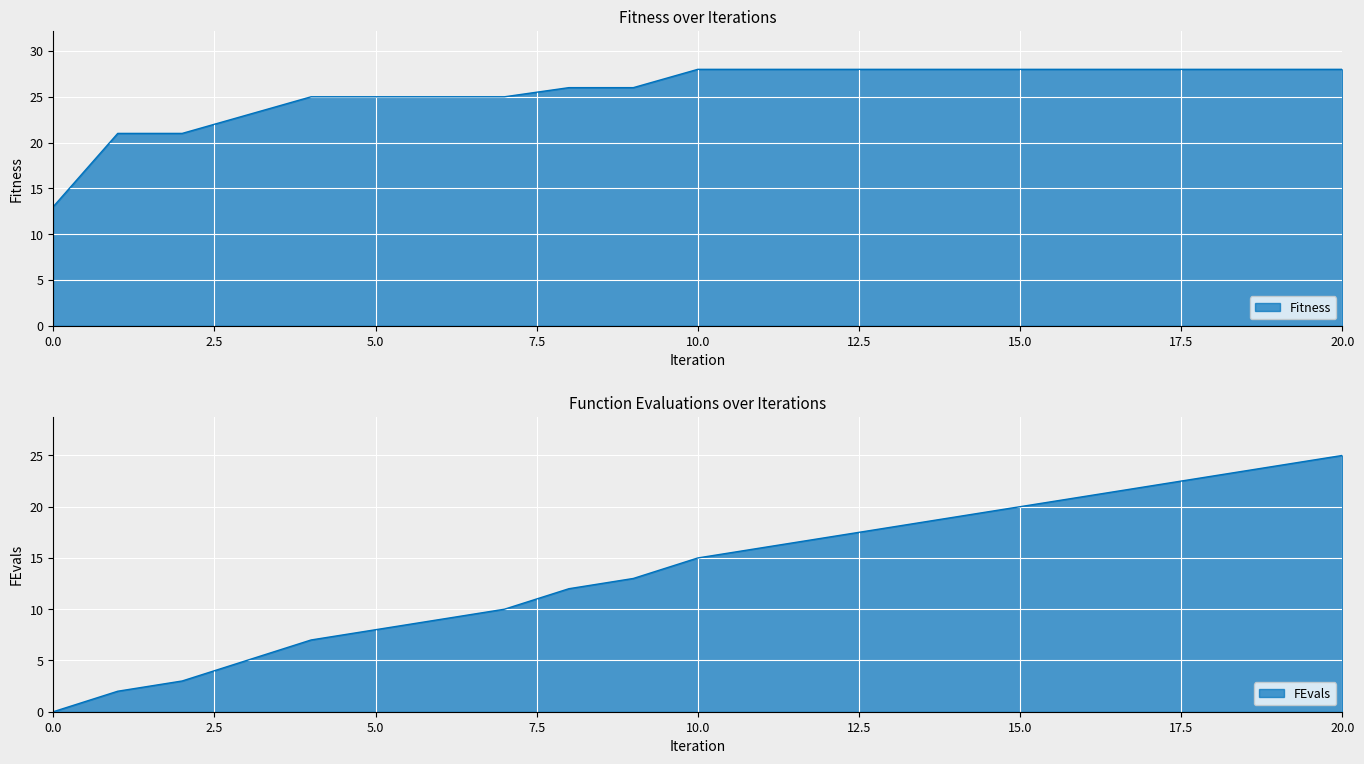

Does the chart display data point markers on the line(s)?

No